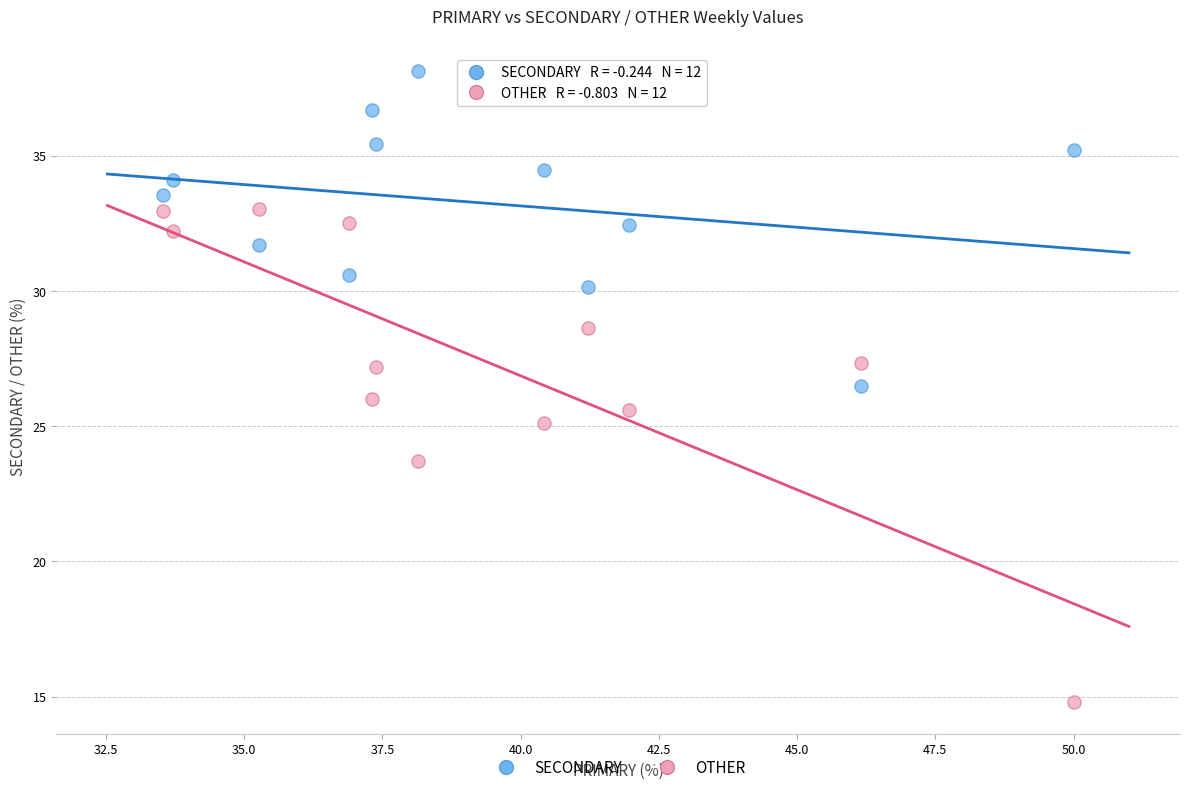

In the OTHER series, what Y value is closest to 23?

23.7